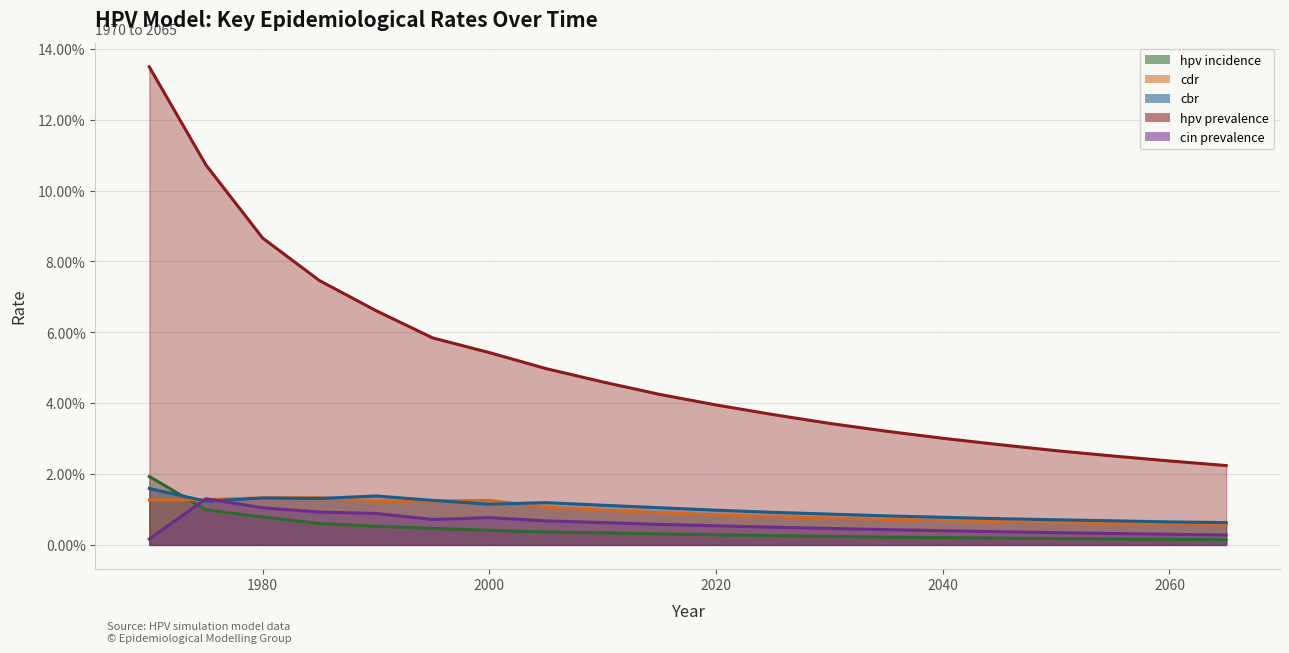

Reading left to right, transcribe all the data shown in this chart.

hpv_incidence: 0.0	0.0	0.0	0.0	0.0	0.0	0.0	0.0	0.0	0.0	0.0	0.0	0.0	0.0	0.0	0.0	0.0	0.0	0.0	0.0
cdr: 0.0	0.0	0.0	0.0	0.0	0.0	0.0	0.0	0.0	0.0	0.0	0.0	0.0	0.0	0.0	0.0	0.0	0.0	0.0	0.0
cbr: 0.0	0.0	0.0	0.0	0.0	0.0	0.0	0.0	0.0	0.0	0.0	0.0	0.0	0.0	0.0	0.0	0.0	0.0	0.0	0.0
hpv_prevalence: 0.1	0.1	0.1	0.1	0.1	0.1	0.1	0.0	0.0	0.0	0.0	0.0	0.0	0.0	0.0	0.0	0.0	0.0	0.0	0.0
cin_prevalence: 0.0	0.0	0.0	0.0	0.0	0.0	0.0	0.0	0.0	0.0	0.0	0.0	0.0	0.0	0.0	0.0	0.0	0.0	0.0	0.0